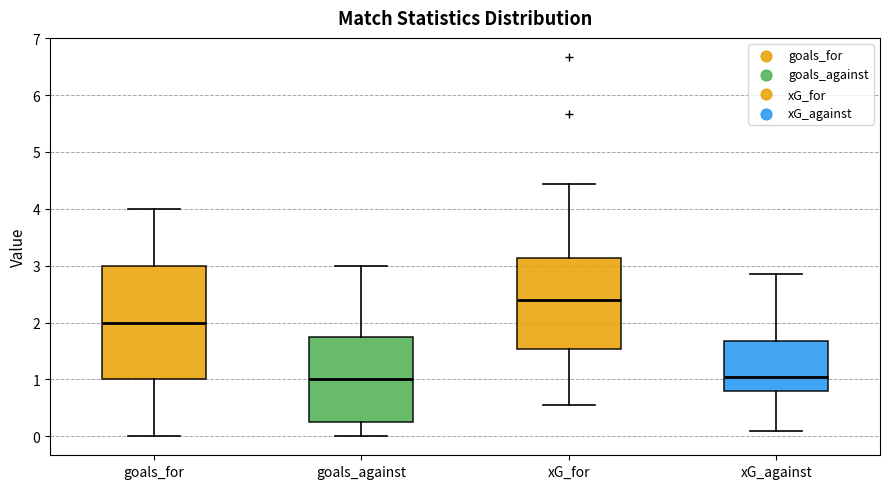

Reading left to right, read every box against the y-axis: the position of its median line, the range the box covers, and the ends of its whiskers. The values are not printed on the chart, so give them approximately, as read against the axis.

goals_for: median 2.0, box 1.0 to 3.0, whiskers 0.0 to 4.0
goals_against: median 1.0, box 0.3 to 1.8, whiskers 0.0 to 3.0
xG_for: median 2.4, box 1.5 to 3.1, whiskers 0.5 to 4.4
xG_against: median 1.0, box 0.8 to 1.7, whiskers 0.1 to 2.9